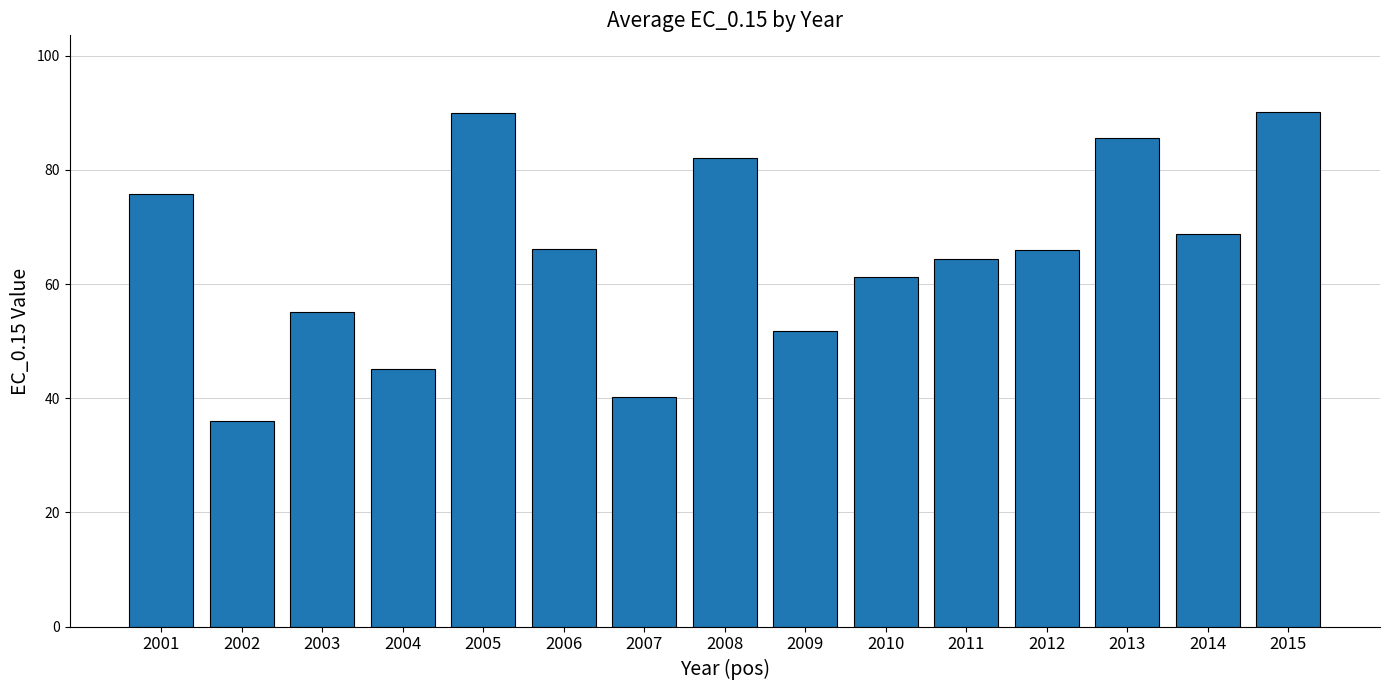

What is the value of the 3rd bar from the left?

55.1